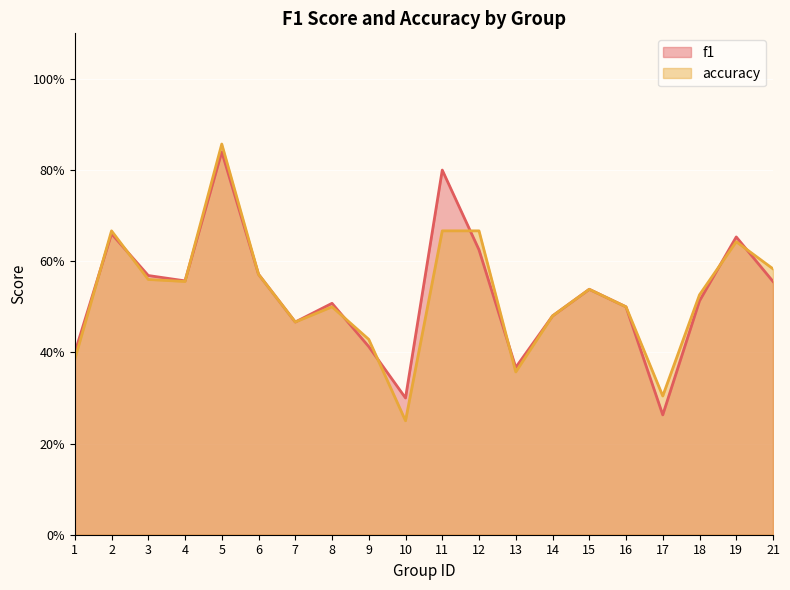

Reading left to right, what are all the values shown in this chart?

f1: 1=0.4	2=0.7	3=0.6	4=0.6	5=0.8	6=0.6	7=0.5	8=0.5	9=0.4	10=0.3	11=0.8	12=0.6	13=0.4	14=0.5	15=0.5	16=0.5	17=0.3	18=0.5	19=0.7	21=0.6
accuracy: 1=0.4	2=0.7	3=0.6	4=0.6	5=0.9	6=0.6	7=0.5	8=0.5	9=0.4	10=0.2	11=0.7	12=0.7	13=0.4	14=0.5	15=0.5	16=0.5	17=0.3	18=0.5	19=0.6	21=0.6